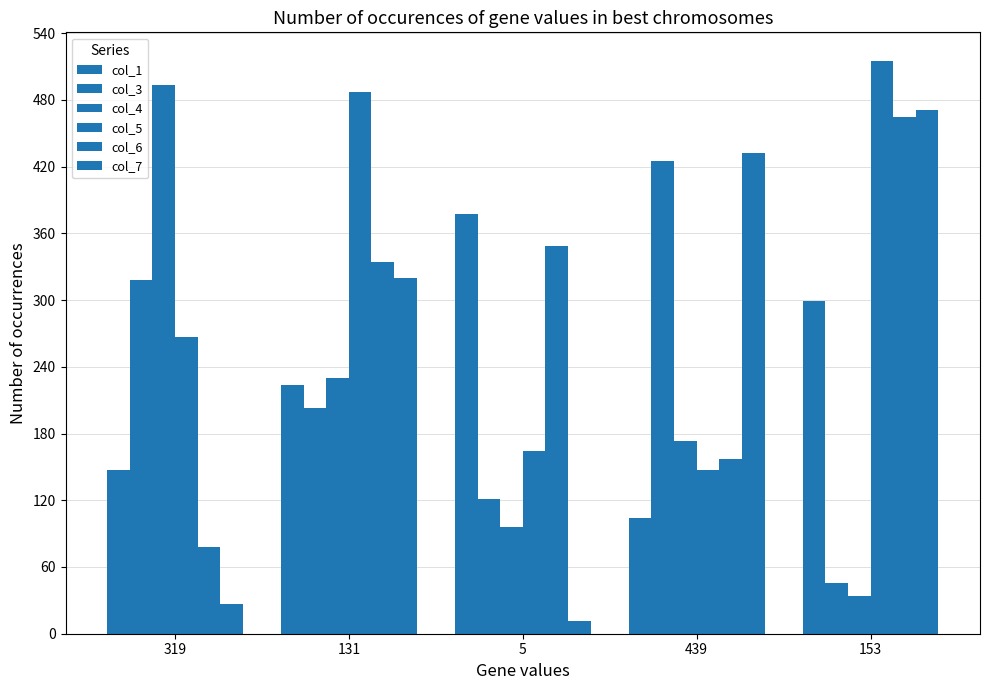

What is the spread (max minus min) of values at 439?

328